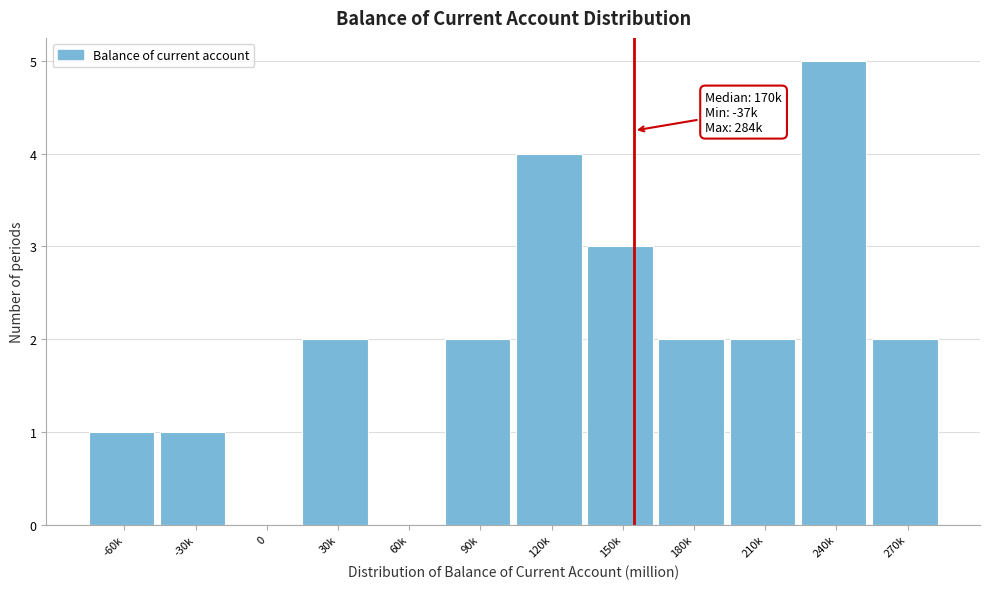

Reading left to right, extract all data points from this chart.

-60k=1	-30k=1	0=0	30k=2	60k=0	90k=2	120k=4	150k=3	180k=2	210k=2	240k=5	270k=2